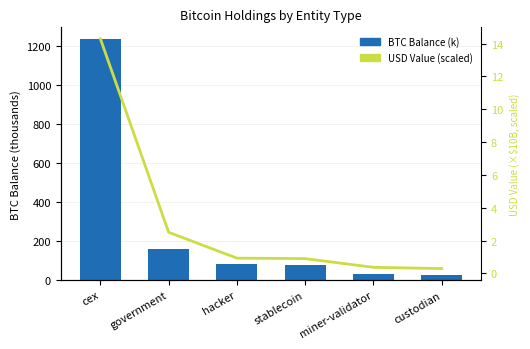

Reading left to right, what are all the values shown in this chart?

BTC Balance (k): 1232.8	158.1	80.0	77.4	31.6	25.2
USD Value (scaled): 14.3	2.5	0.9	0.9	0.4	0.3